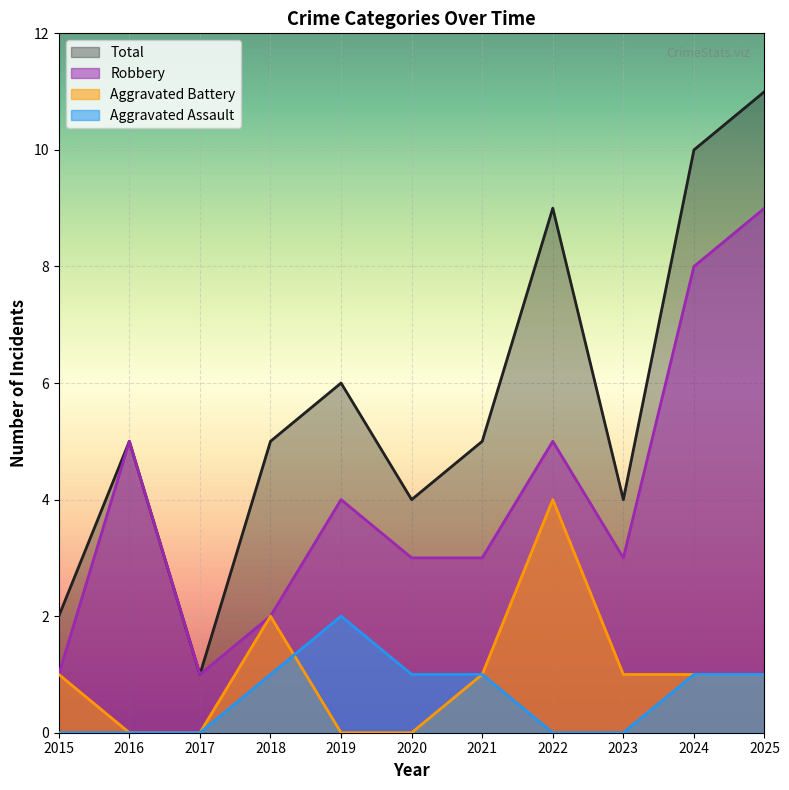

At which category does the chart reach its minimum across all series?

2015